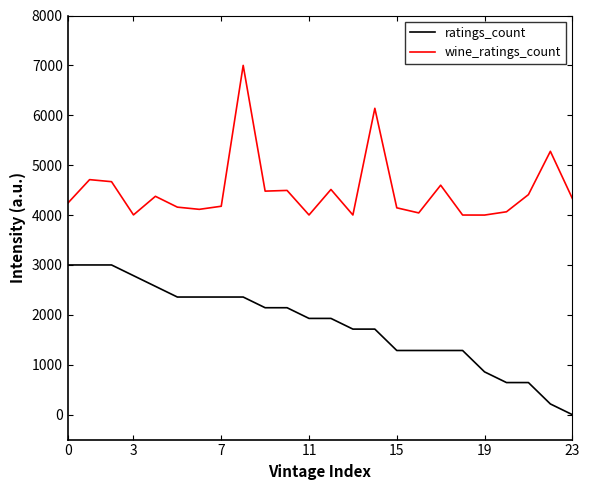

List the series in order of their overall mean, lowest first.

ratings_count, wine_ratings_count